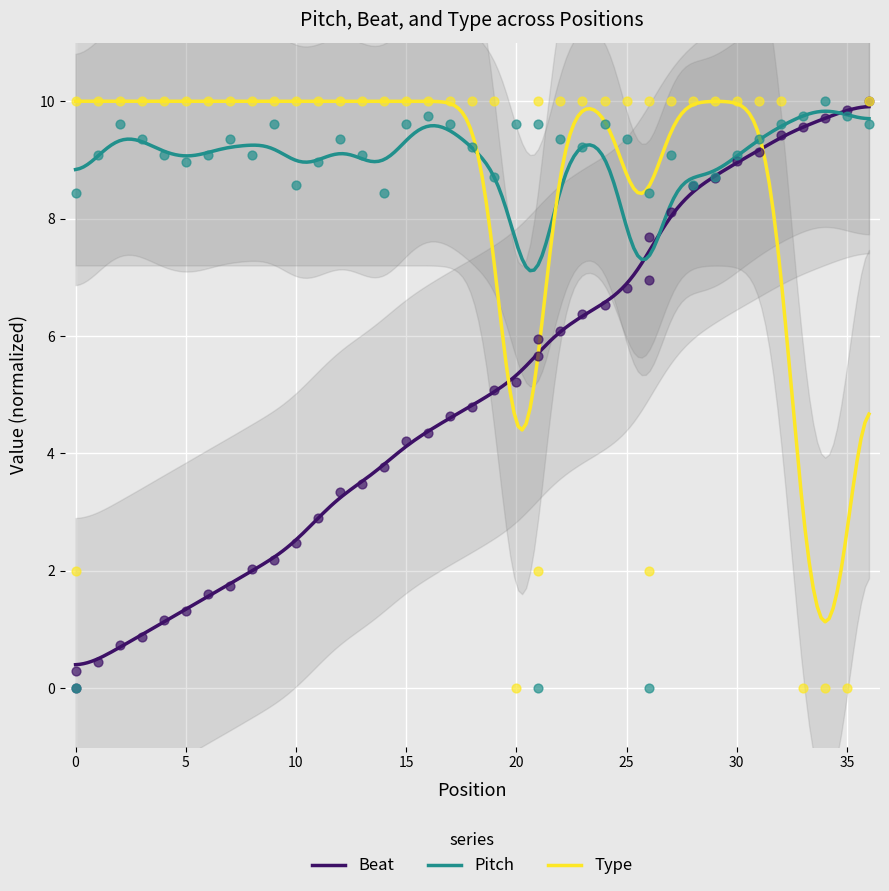

Which series has the largest total across all categories?

Pitch